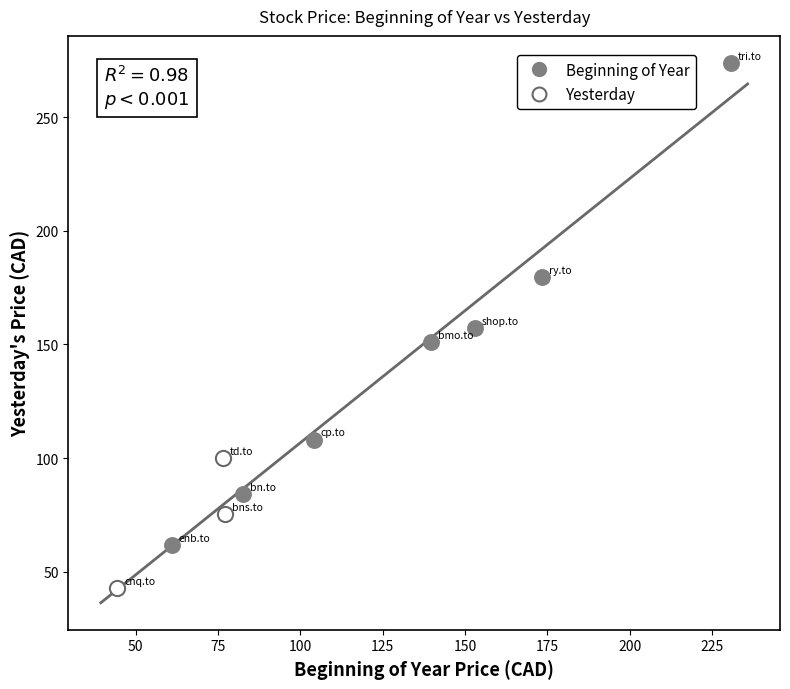

Which series reaches the minimum Y coordinate?

Yesterday